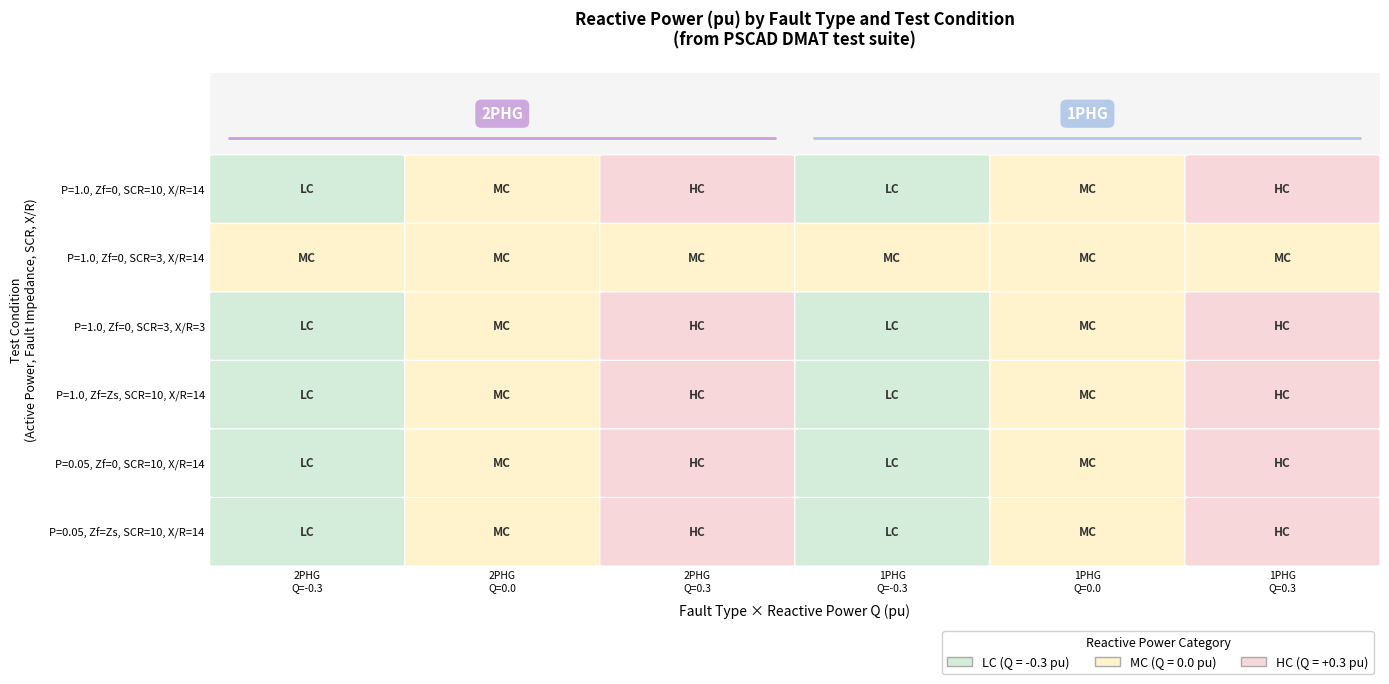

Rank the categories by 2PH value from lowest to highest.

0, 3, 1, 4, 2, 5